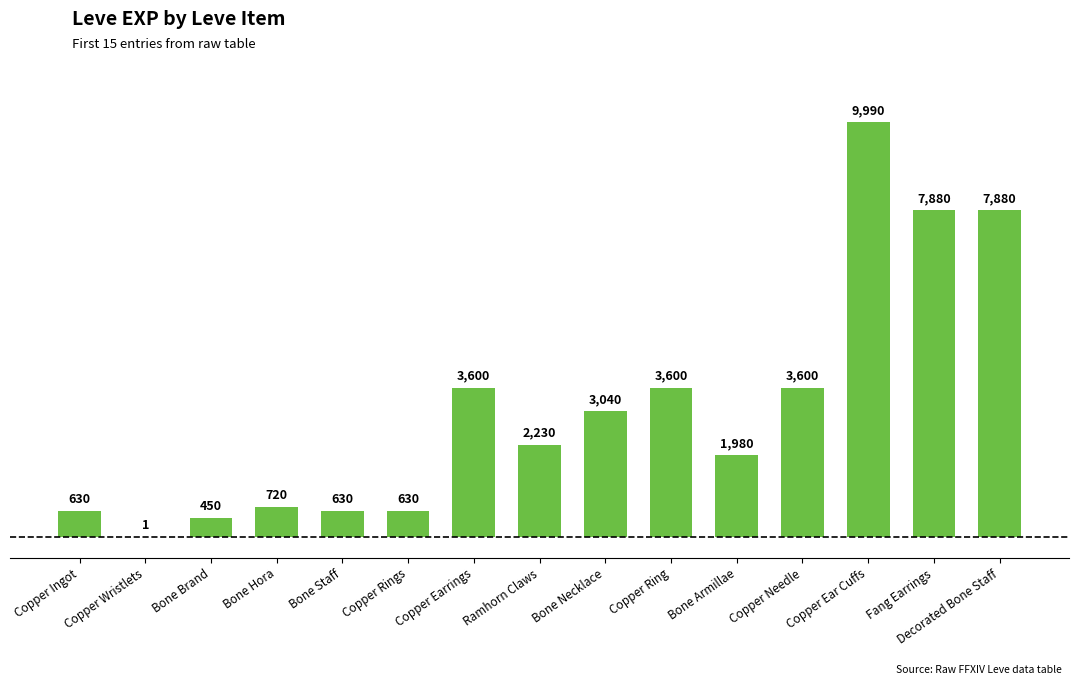

Reading left to right, transcribe all the data shown in this chart.

630	1	450	720	630	630	3600	2230	3040	3600	1980	3600	9990	7880	7880